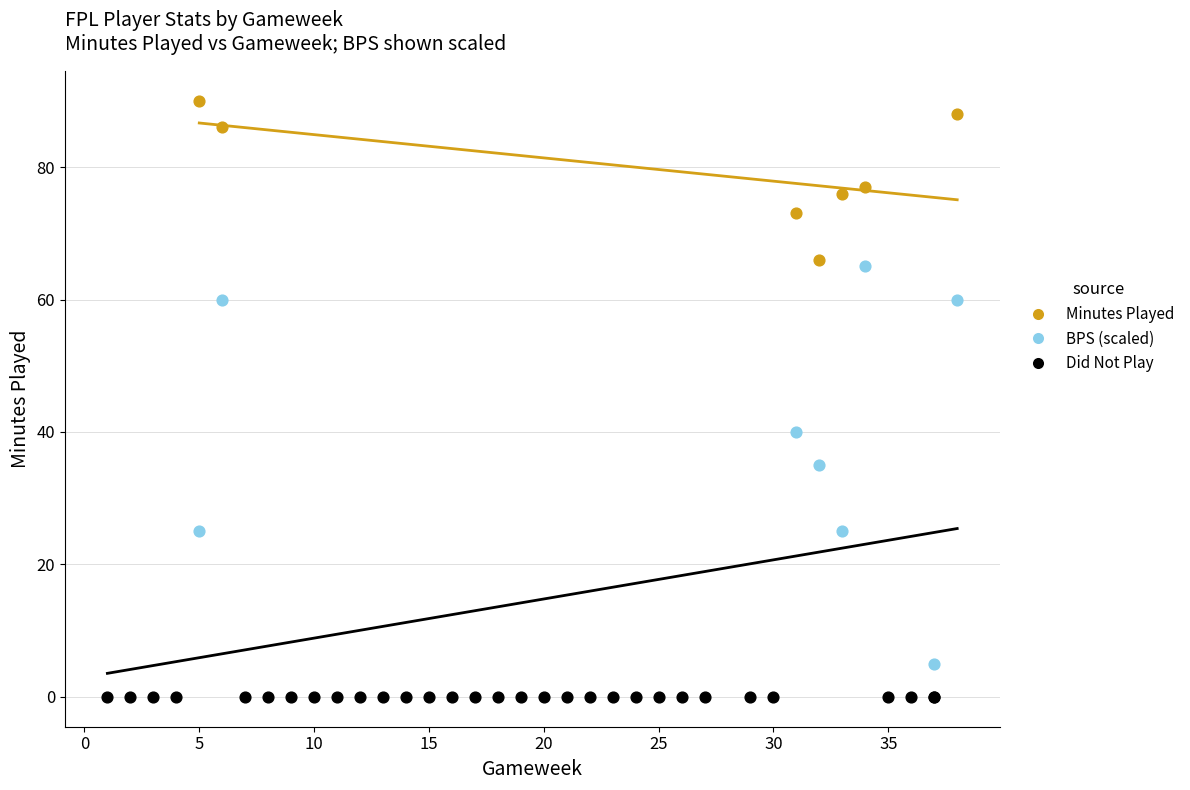

Which series contains the highest Y value?

Minutes Played